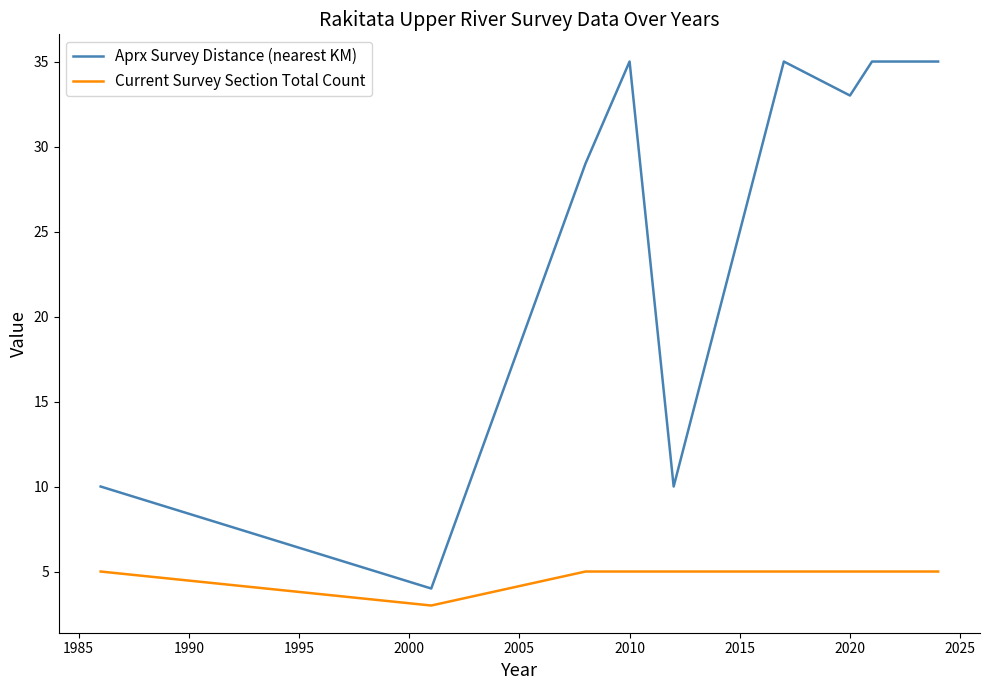

What is the smallest value displayed?

3